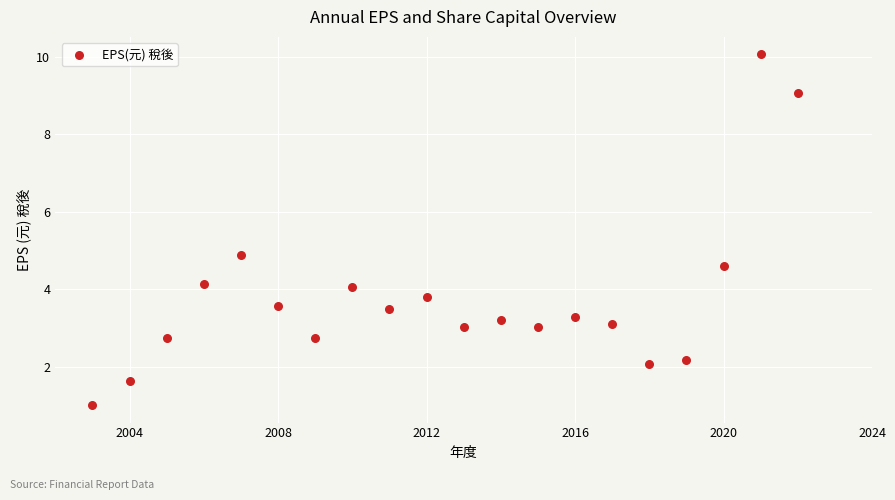

What is the range of X values (max minus min)?

19.0